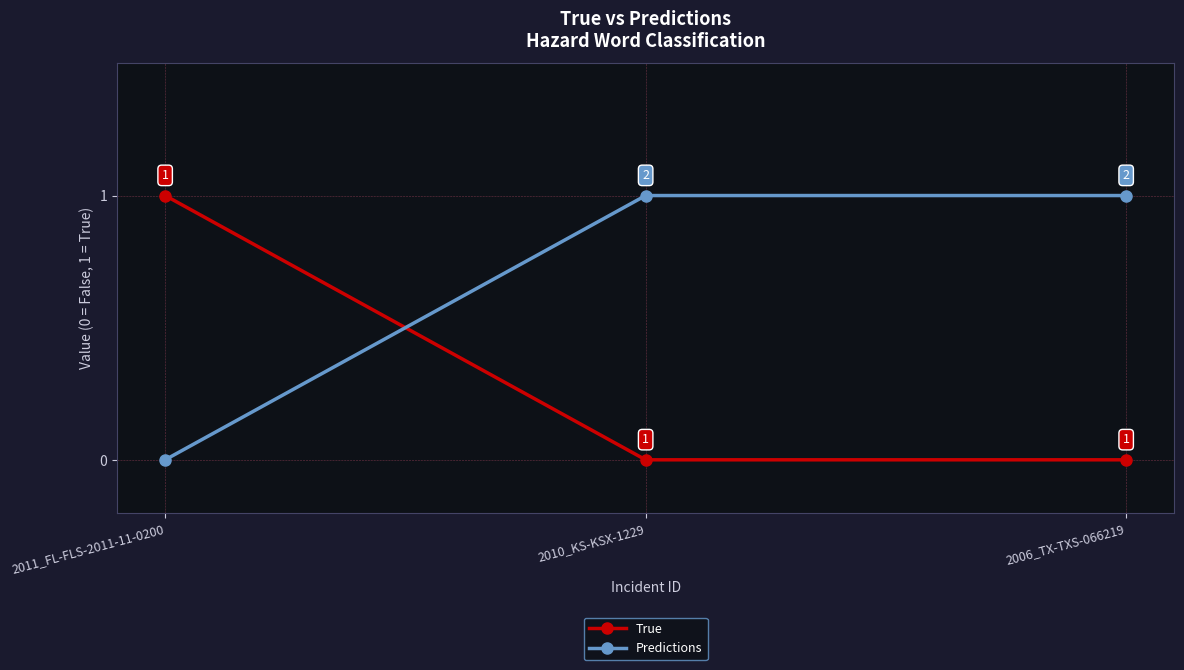

What is the difference between the True values at 2006_TX-TXS-066219 and 2011_FL-FLS-2011-11-0200?

1